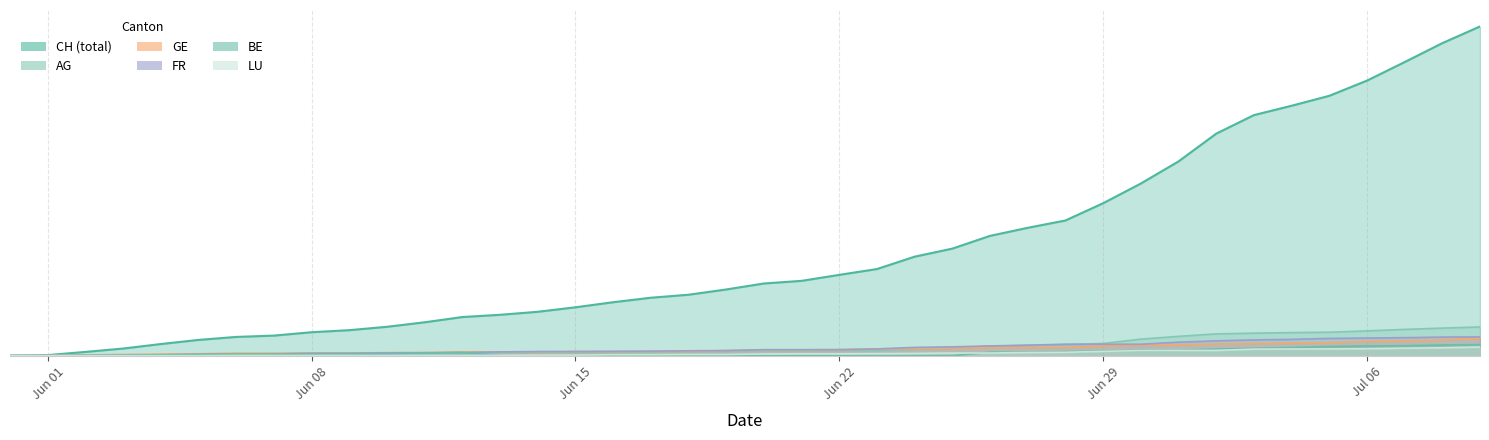

How many intersections are there between FR and AG?

1